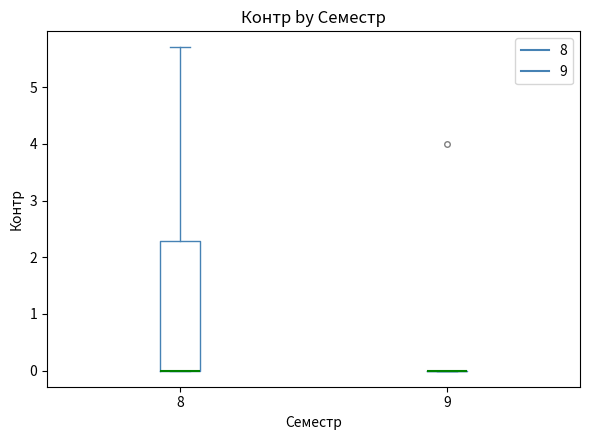

Reading left to right, read every box against the y-axis: the position of its median line, the range the box covers, and the ends of its whiskers. The values are not printed on the chart, so give them approximately, as read against the axis.

8: median 0.0 (drawn on the box's lower edge), box 0.0 to 2.3, whiskers 0.0 to 5.7
9: box collapsed to a line at 0.0, whiskers 0.0 to 0.0